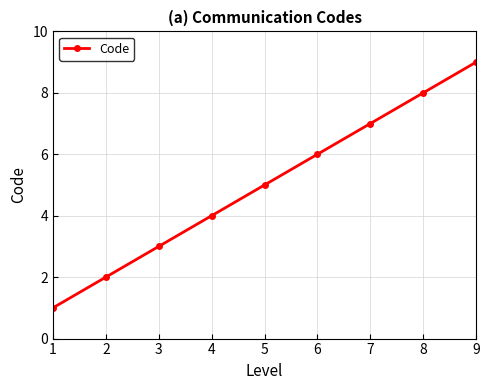

The chart shows a value of 1 at 3. True or false?

False